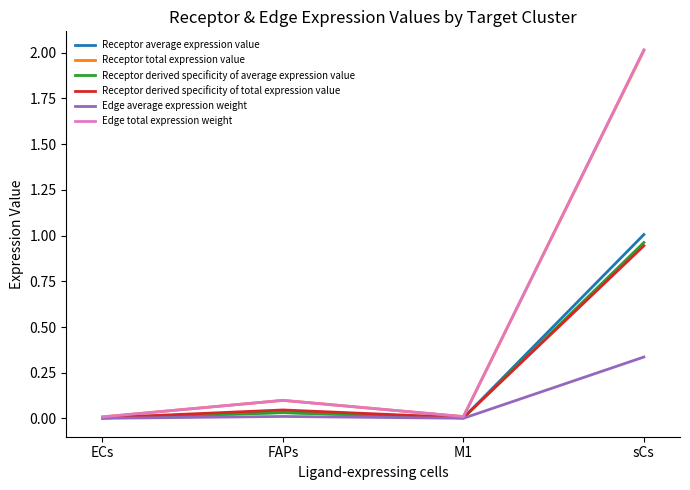

What is the total value across all series at sCs?

7.3